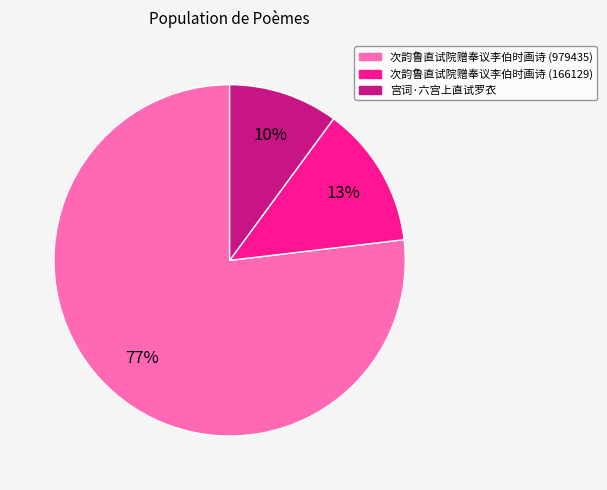

To the nearest percent, what is the average slice percentage?

33%